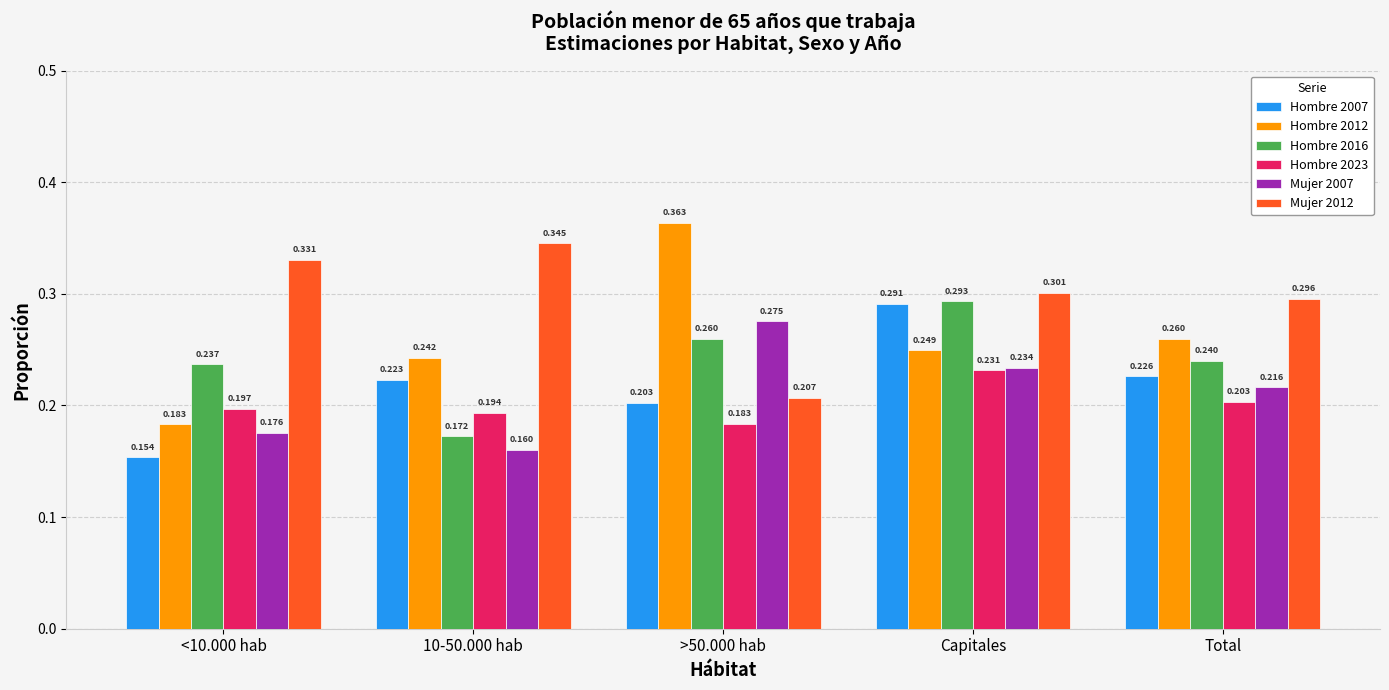

At which label does Hombre 2016 reach its peak?

Capitales